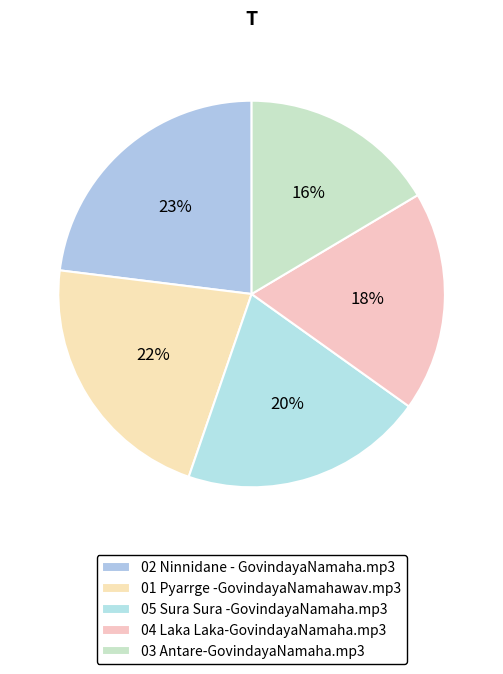

To the nearest percent, what is the difference between the largest and smallest slice percentages?

7%